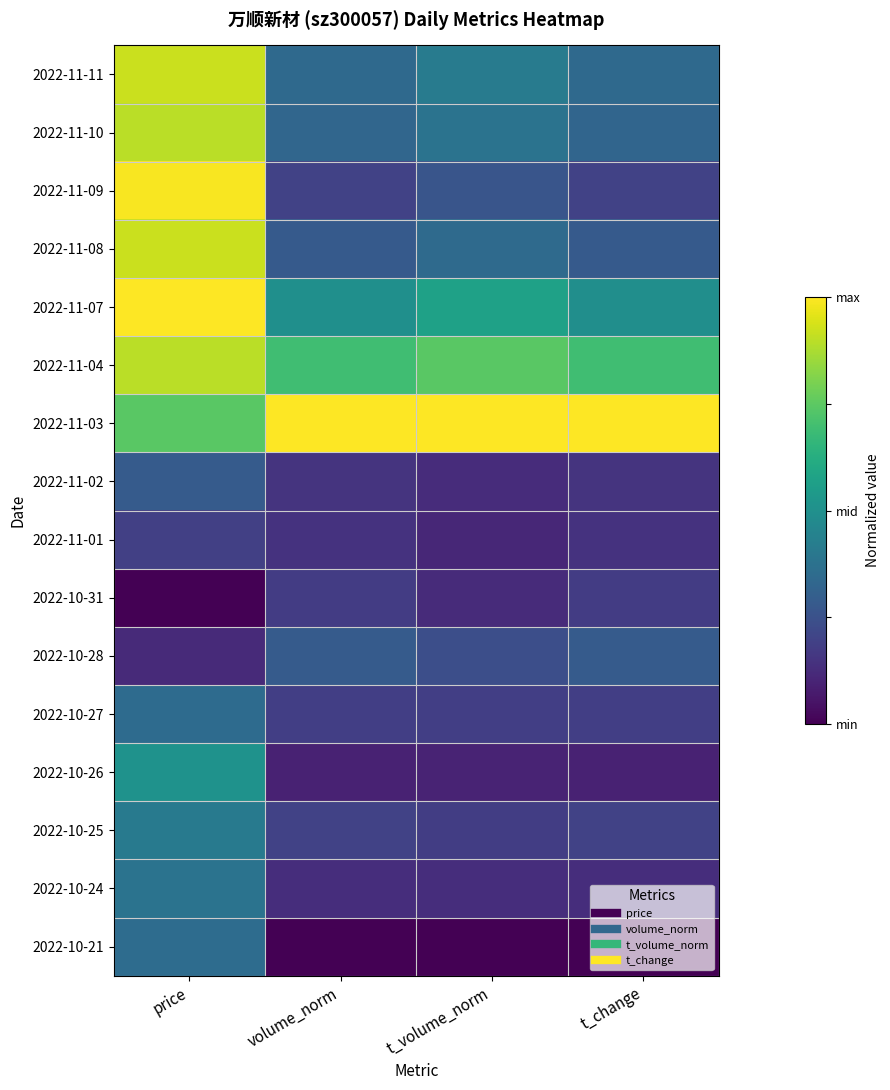

What is the total value across all series at t_volume_norm?

4.9